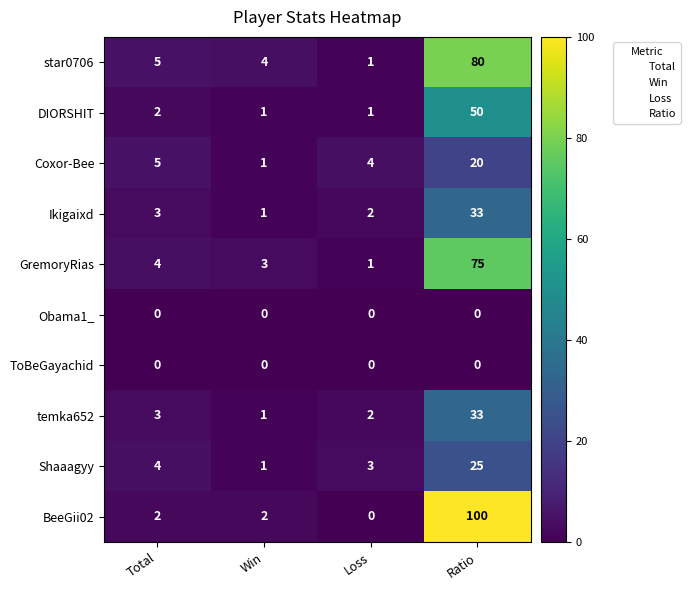

What is the difference between the maximum and minimum values in the Coxor-Bee series?

19